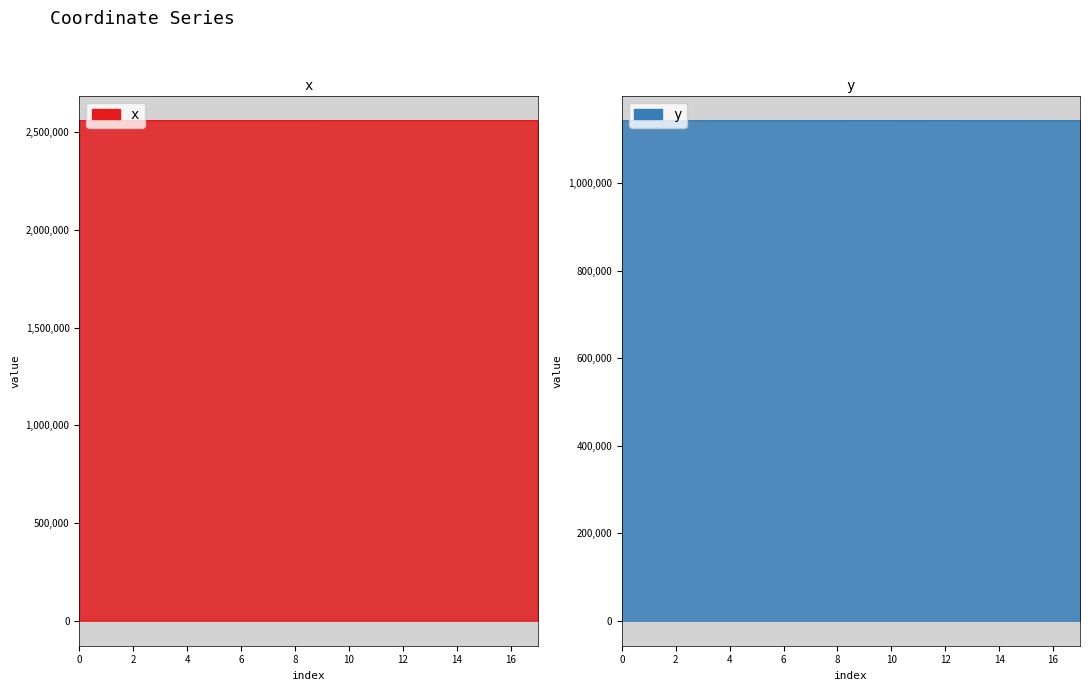

How many interior local peaks does the x series have?

2